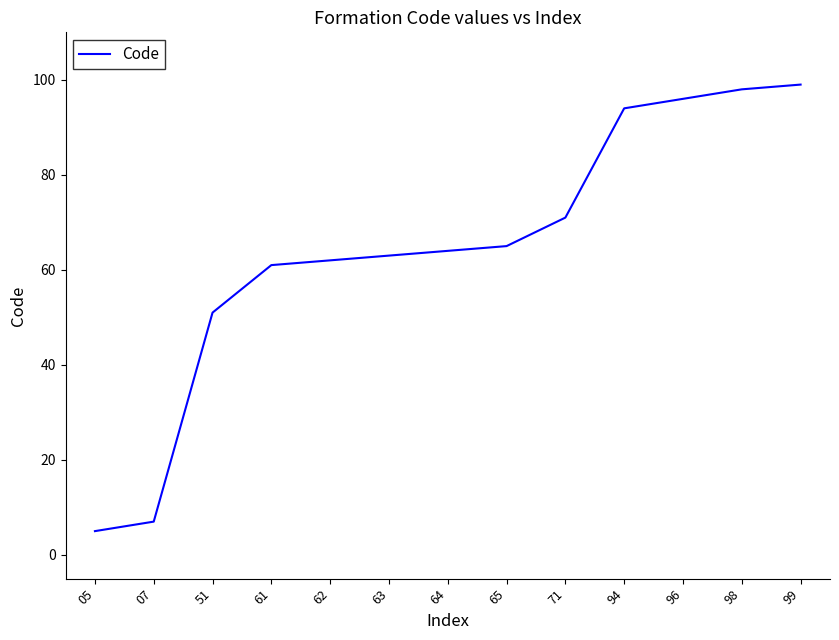

Where is the data nearest to the value 52?

51